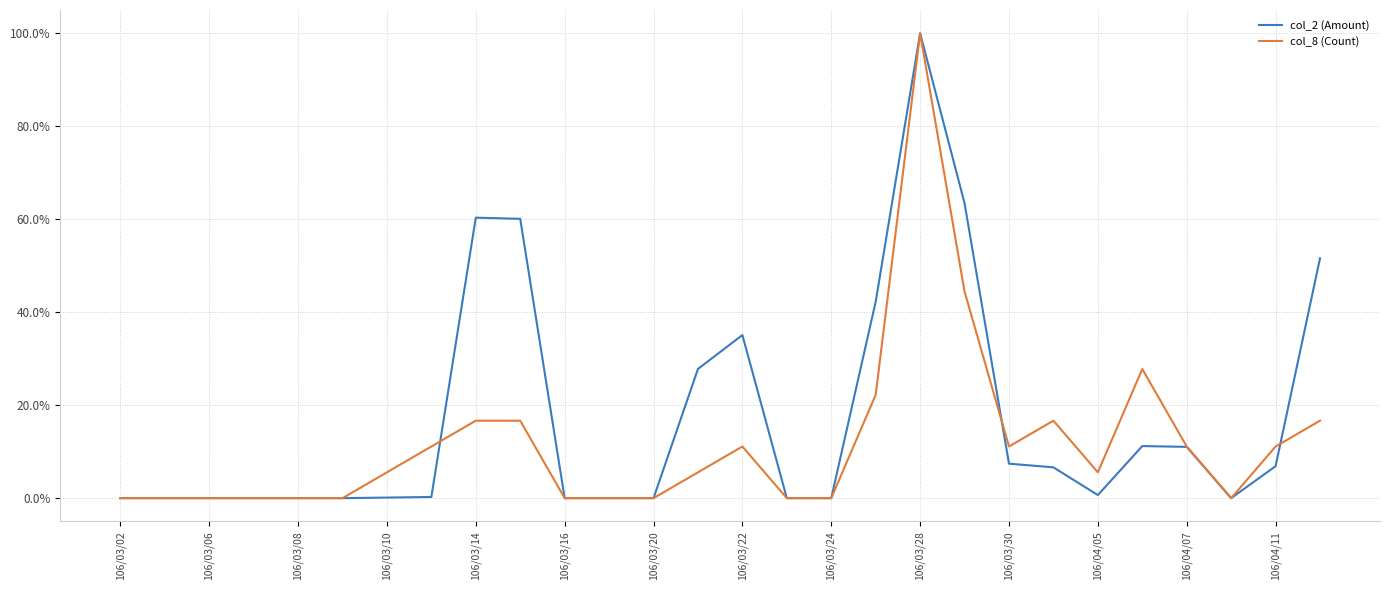

Does the chart display data point markers on the line(s)?

No